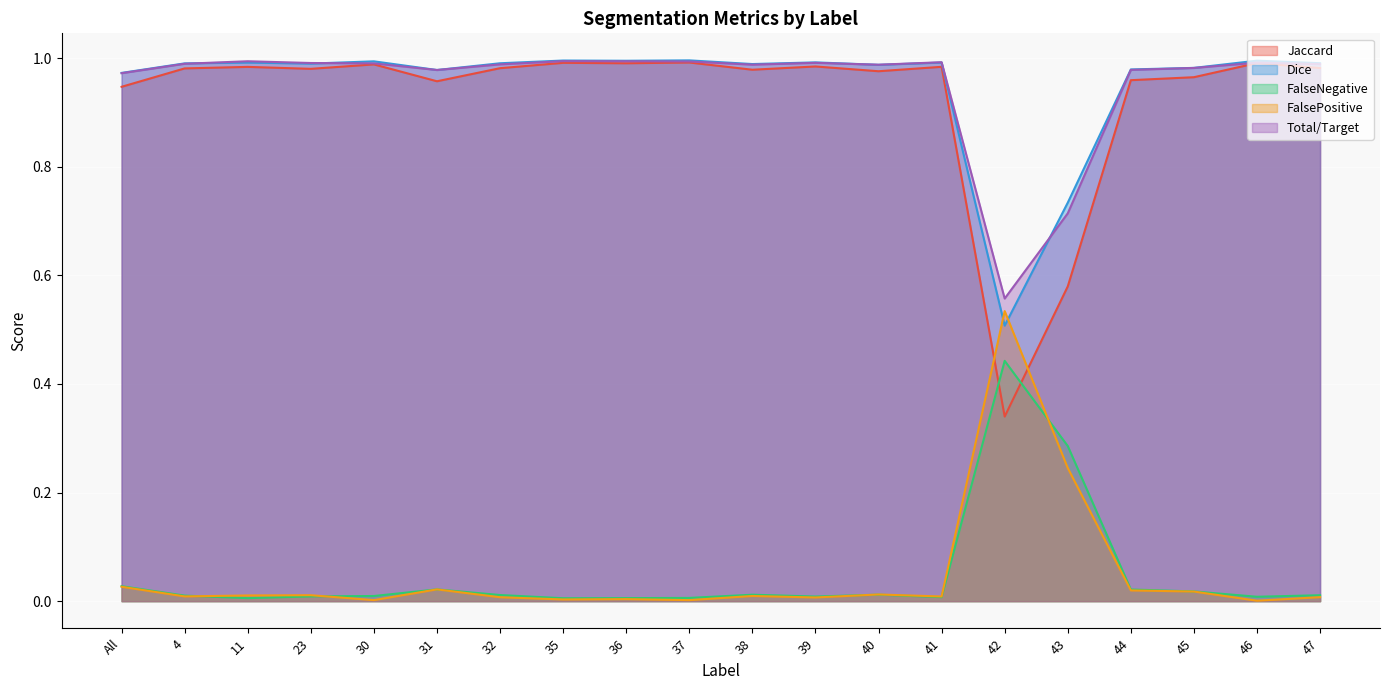

The Jaccard series shows 0.9 at All. True or false?

True